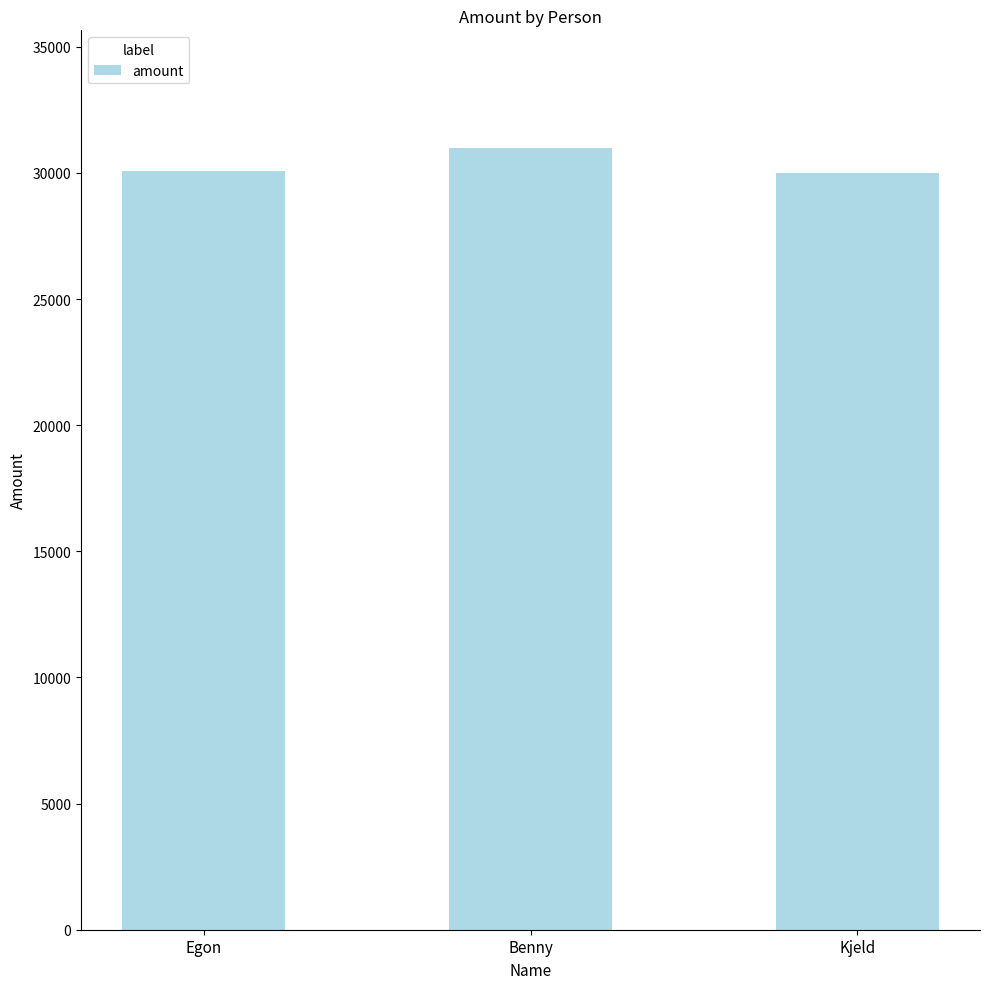

The chart shows a value of 31000 at Benny. True or false?

True